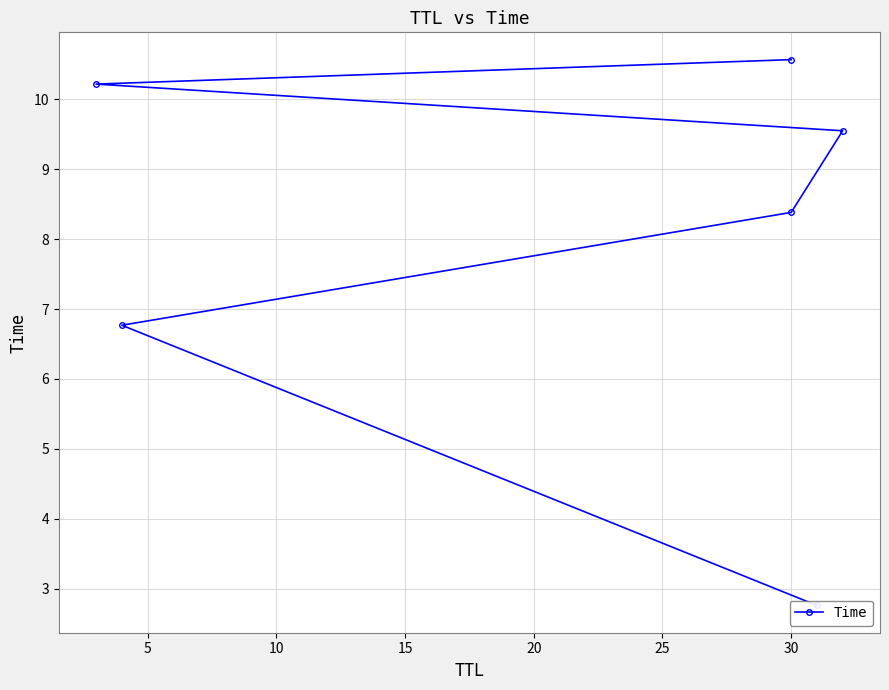

Reading left to right, what are all the values shown in this chart?

2.8	6.8	8.4	9.5	10.2	10.6